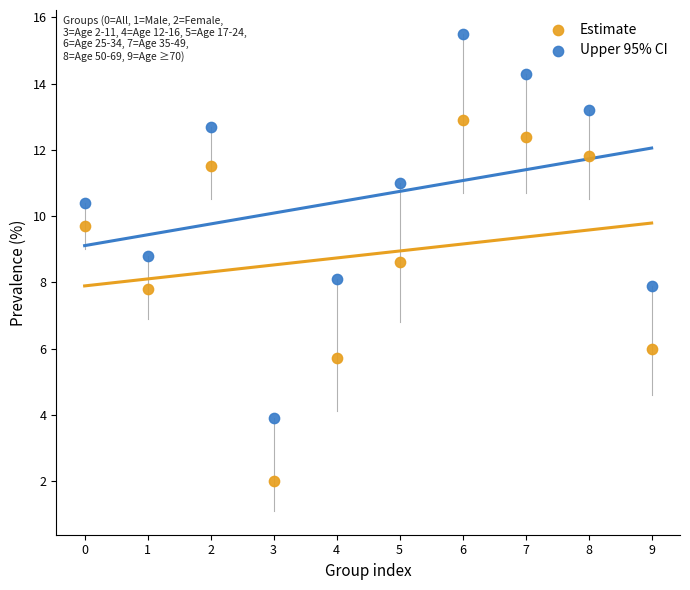

Which series reaches the maximum Y coordinate?

Upper 95% CI